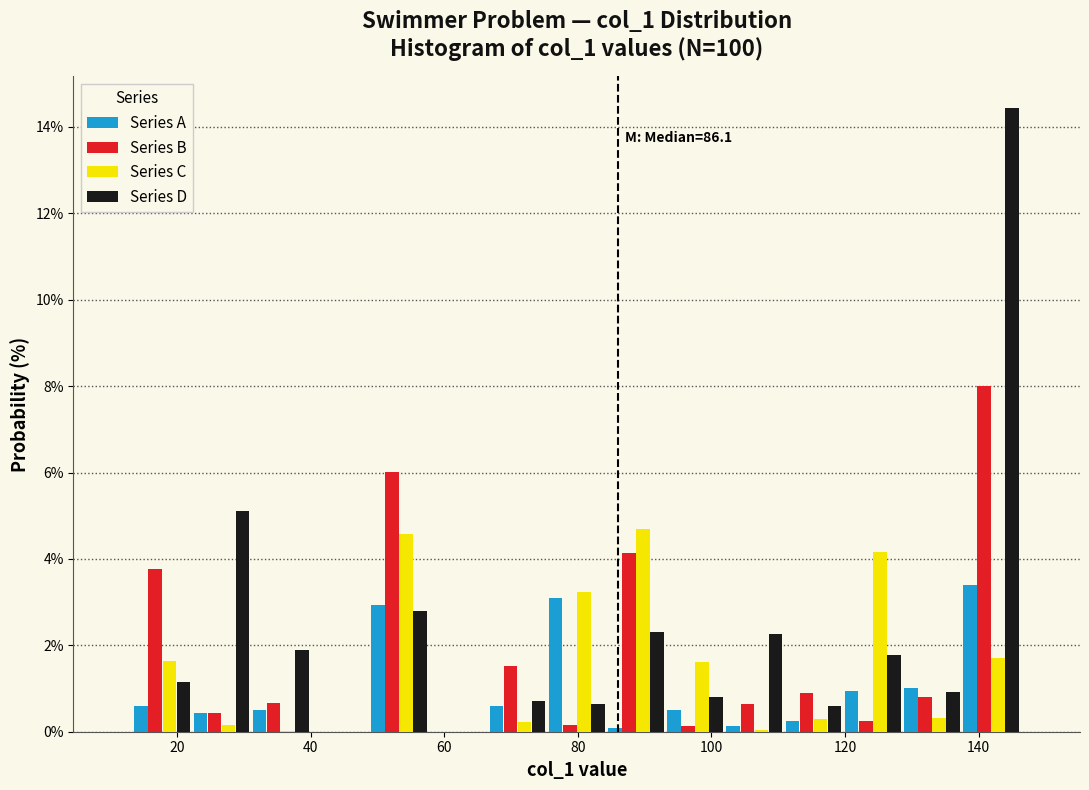

In the Series B series, which range on the x-axis has the tallest bar?

138 to 146